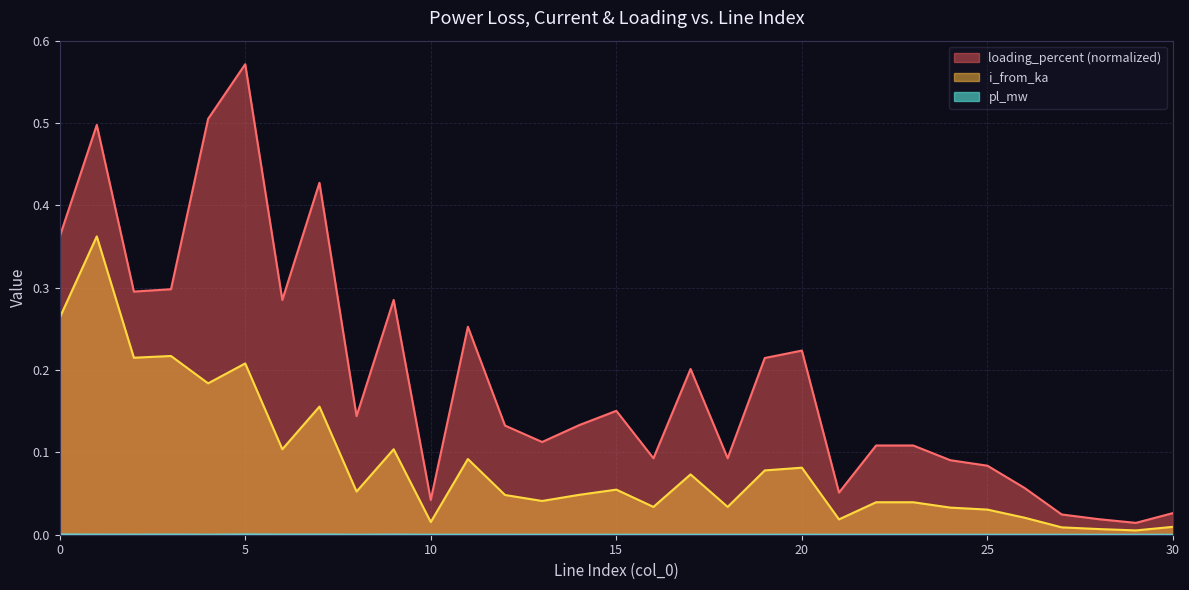

Is it true that pl_mw equals 0.0 at 29?

True